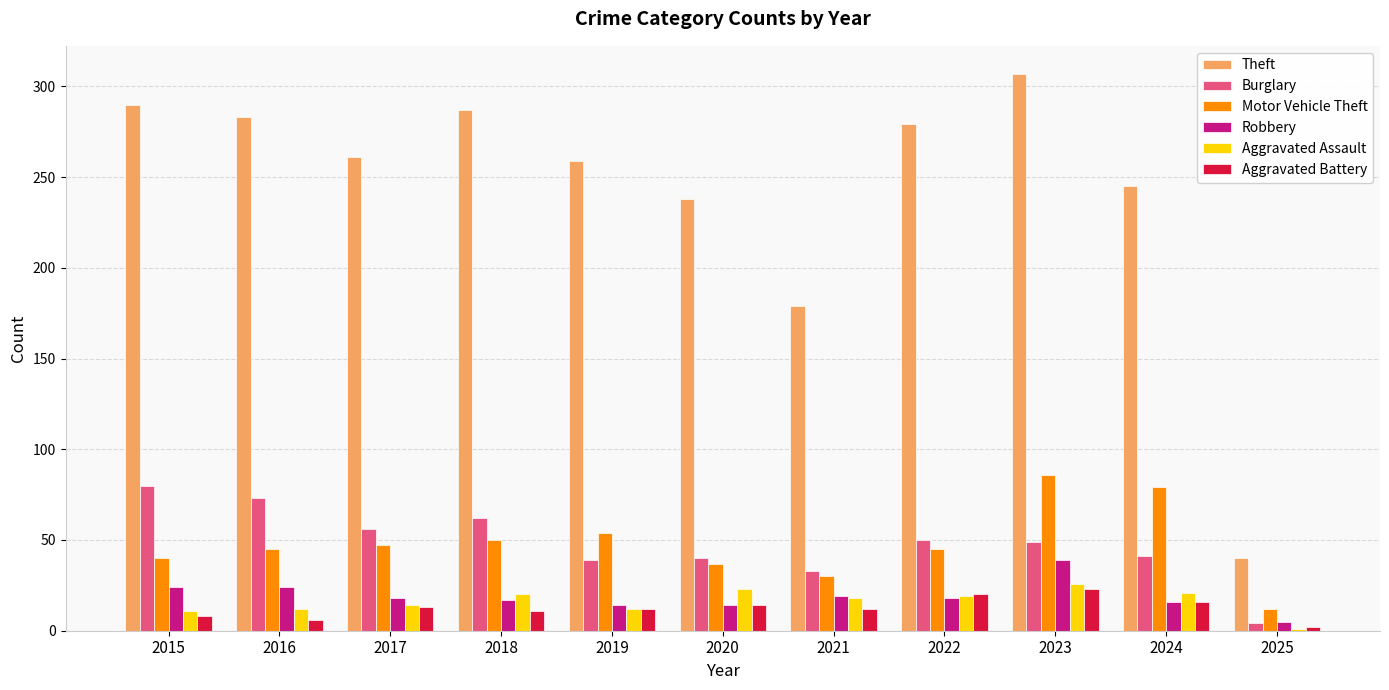

What is the difference between the highest and lowest values at 2016?

277